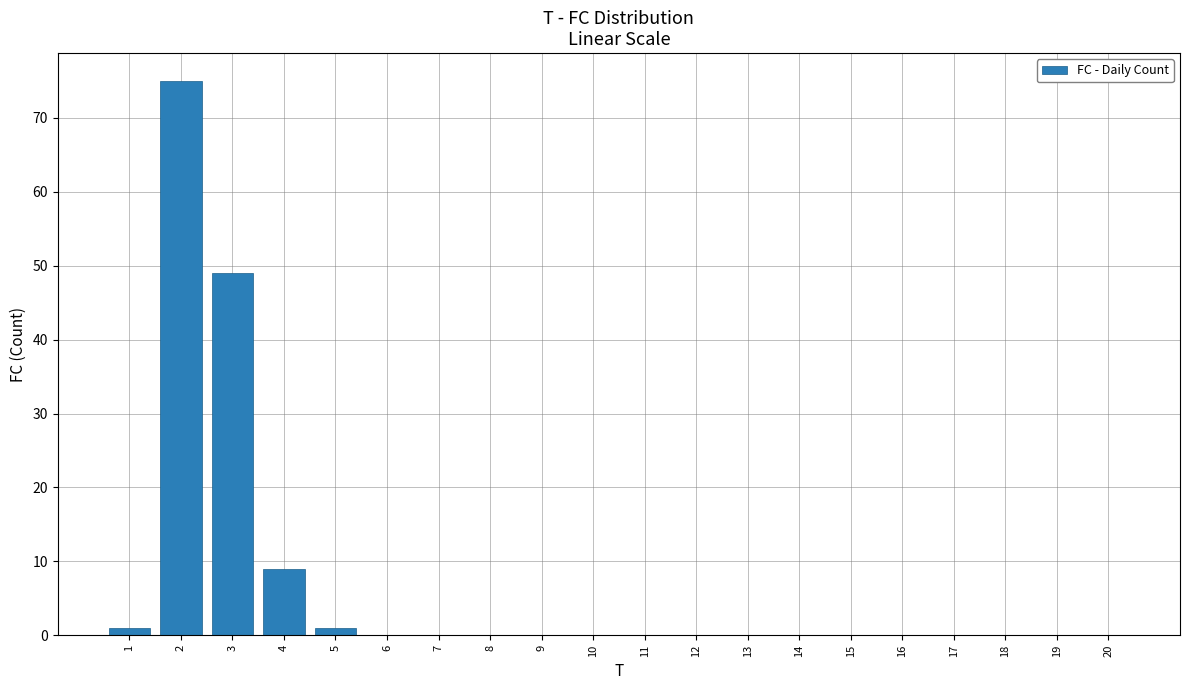

Reading left to right, list all the values displayed in this chart.

1=1	2=75	3=49	4=9	5=1	6=0	7=0	8=0	9=0	10=0	11=0	12=0	13=0	14=0	15=0	16=0	17=0	18=0	19=0	20=0